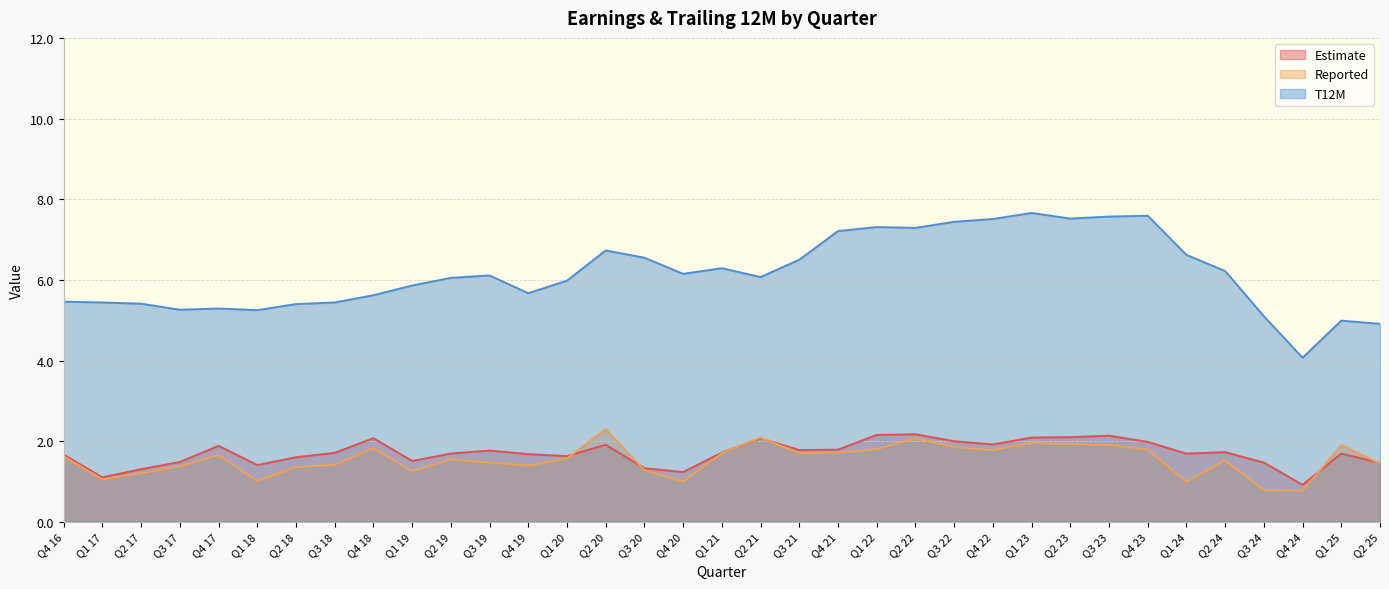

What is the label of the 3rd point from the right?

Q4 24